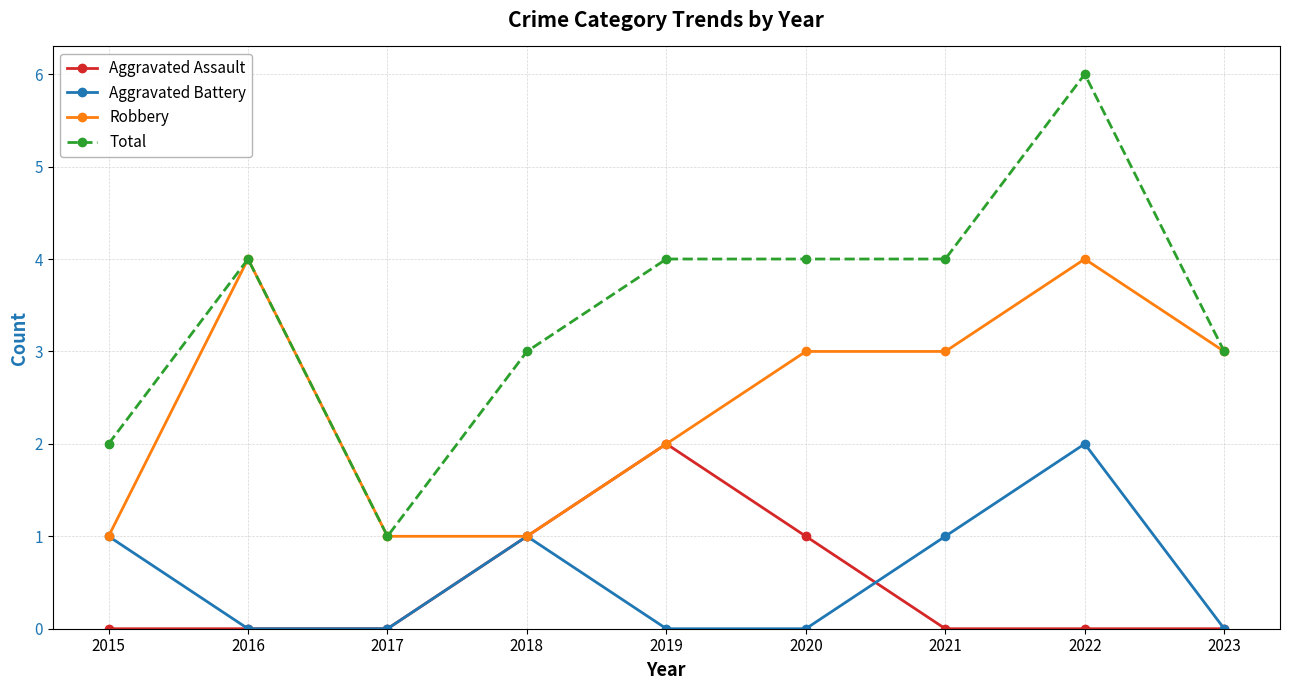

Which series has the largest total across all categories?

Total